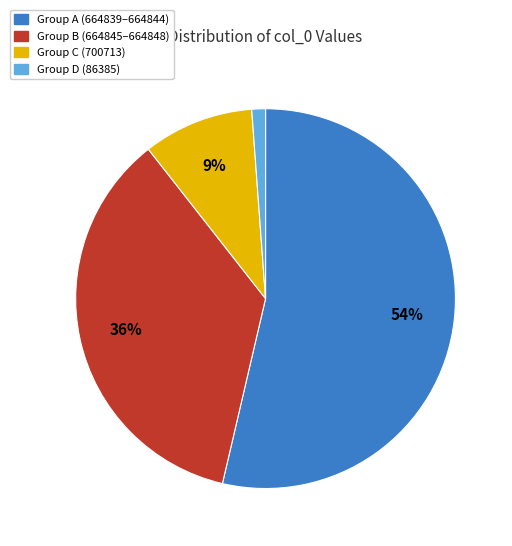

What is the largest slice in the pie chart?

Group A (664839–664844)